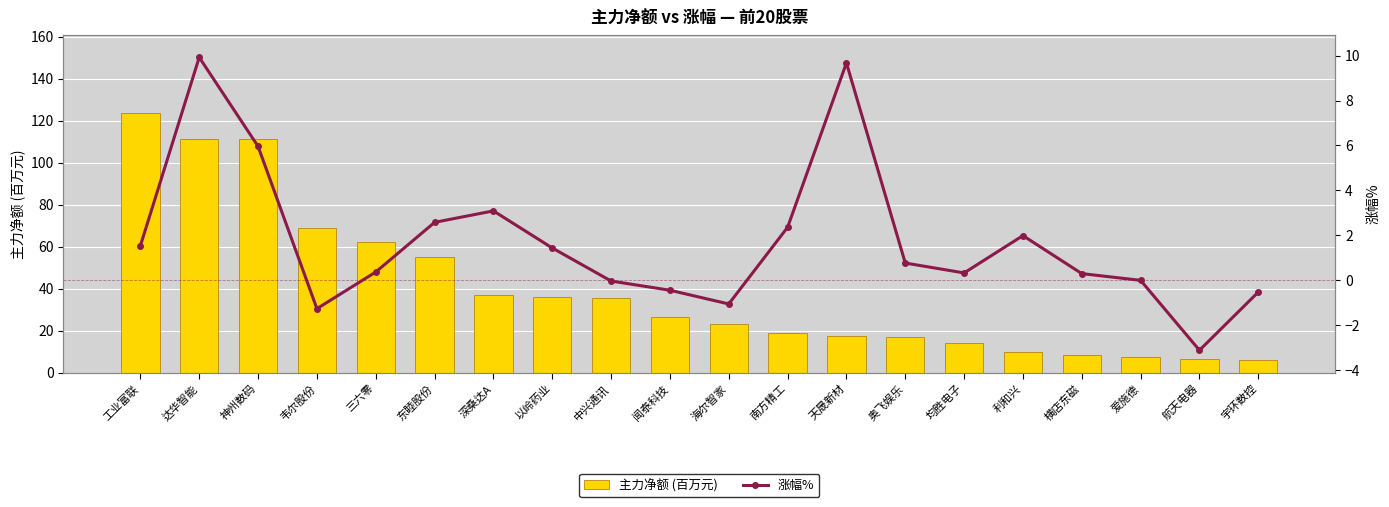

Rank the series by their average value, from lowest to highest.

涨幅%, 主力净额 (百万元)